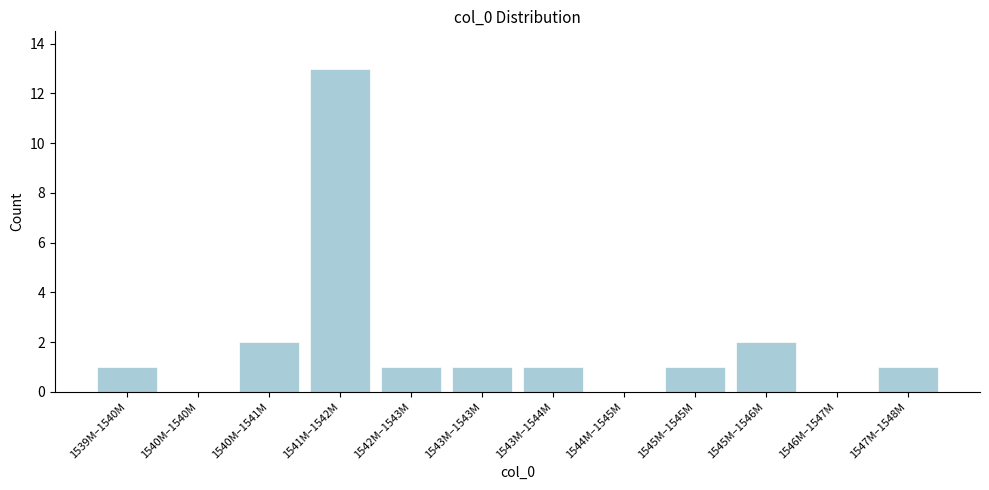

Reading right to left, what are all the values shown in this chart?

1547M–1548M=1	1546M–1547M=0	1545M–1546M=2	1545M–1545M=1	1544M–1545M=0	1543M–1544M=1	1543M–1543M=1	1542M–1543M=1	1541M–1542M=13	1540M–1541M=2	1540M–1540M=0	1539M–1540M=1